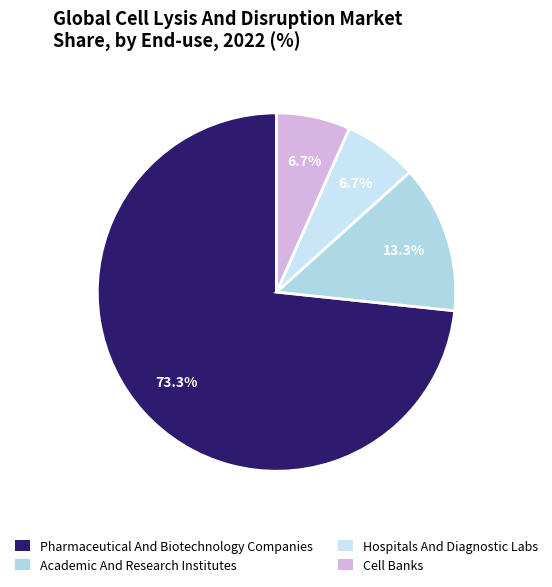

Count the number of slices in the pie.

4